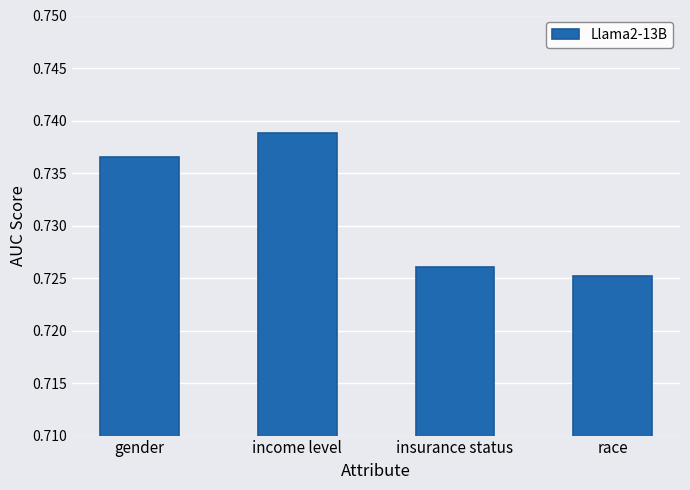

At which label is the value closest to 0?

race